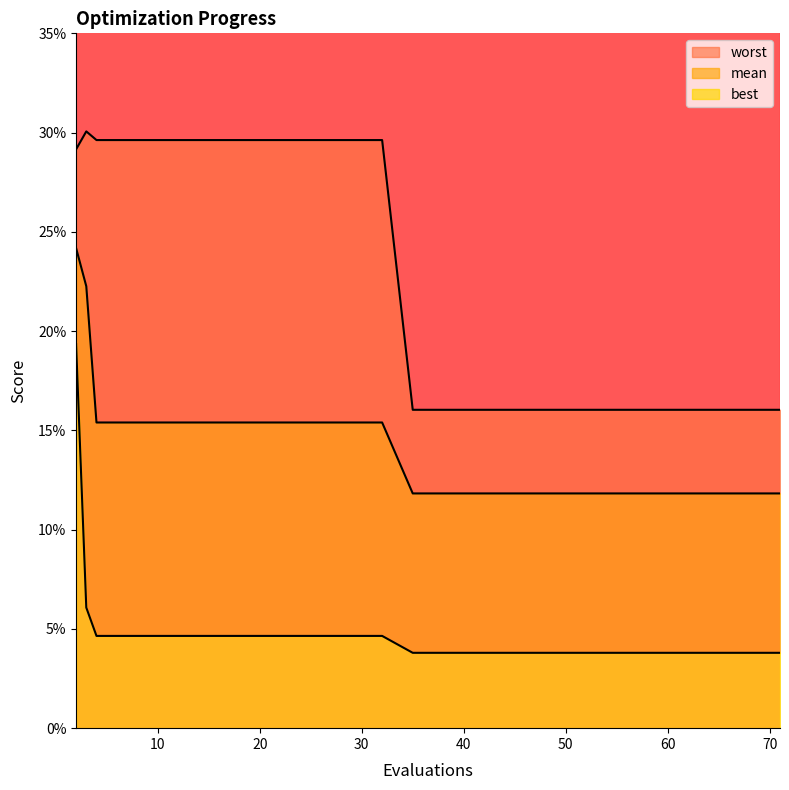

True or false: mean and best intersect in this chart.

False